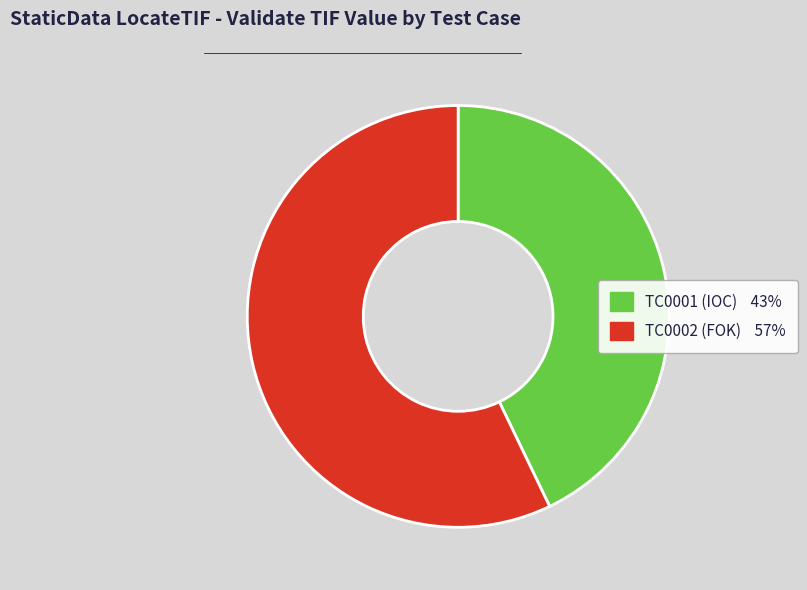

Is there a majority slice in this chart?

Yes